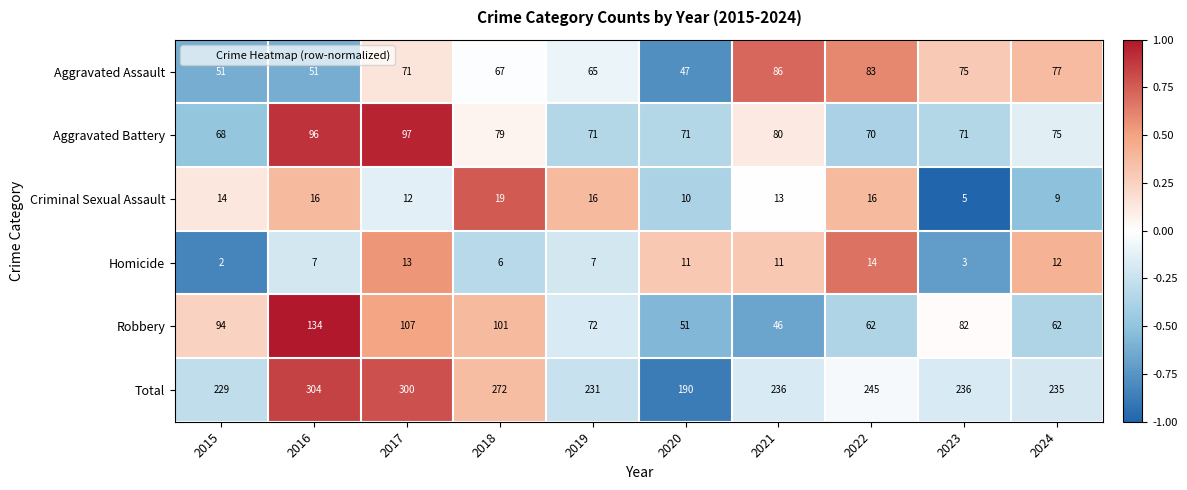

What is the spread (max minus min) of values at 2016?

297